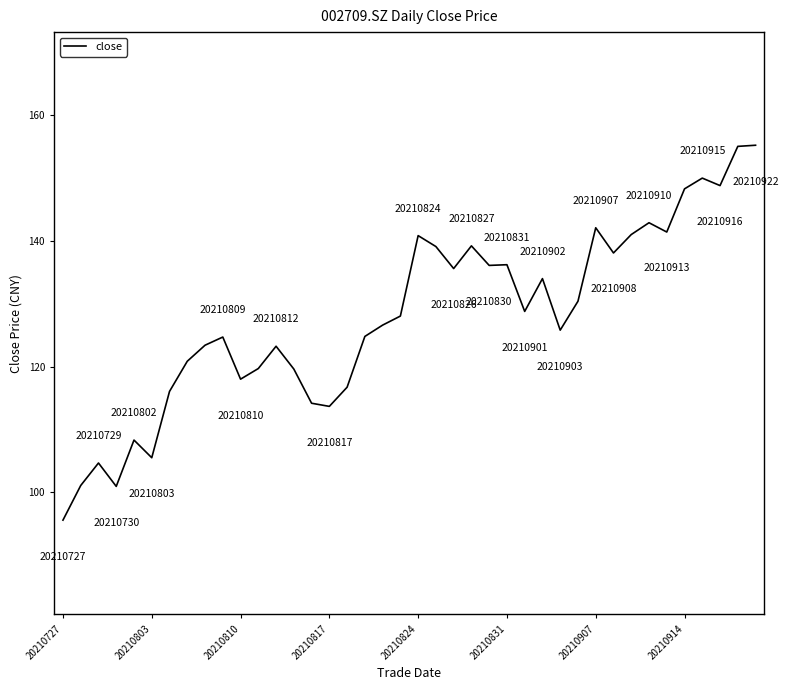

What is the minimum value shown in the chart?

95.6